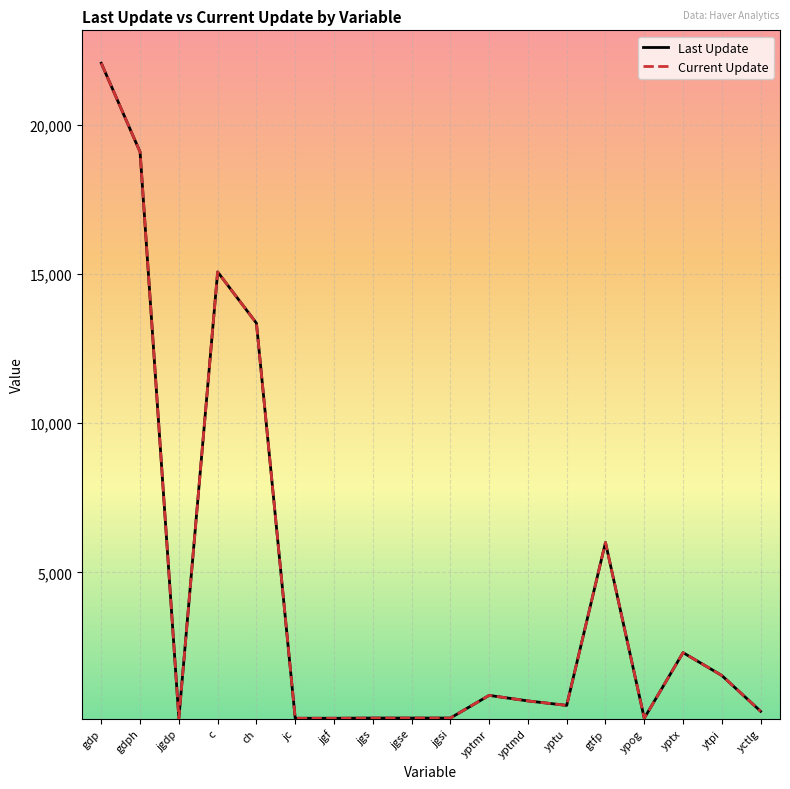

What is the difference between the second highest and second lowest values in the Current Update series?

18974.9